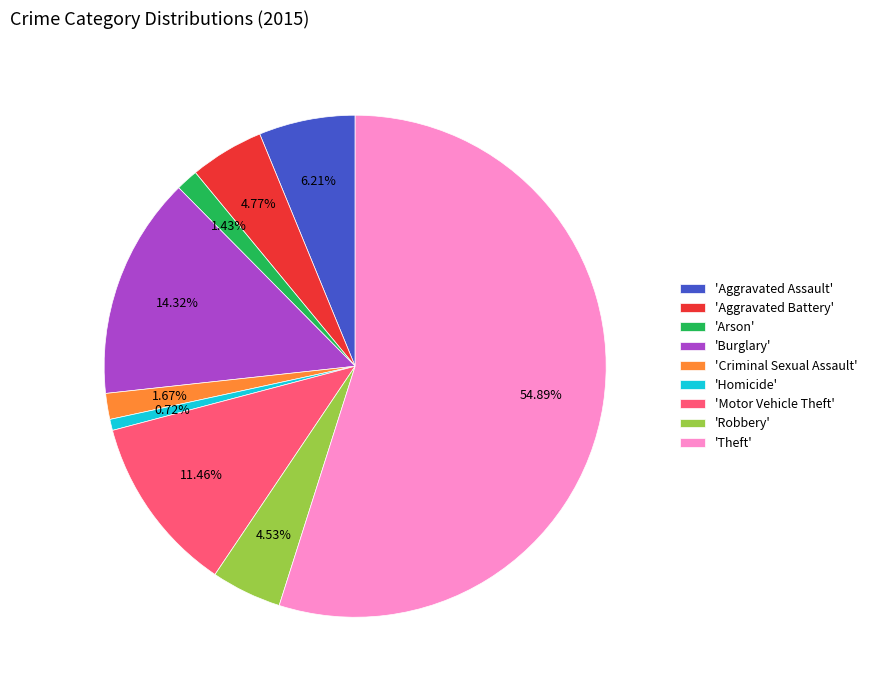

Combined, do 'Criminal Sexual Assault' and 'Motor Vehicle Theft' account for over 50%?

No